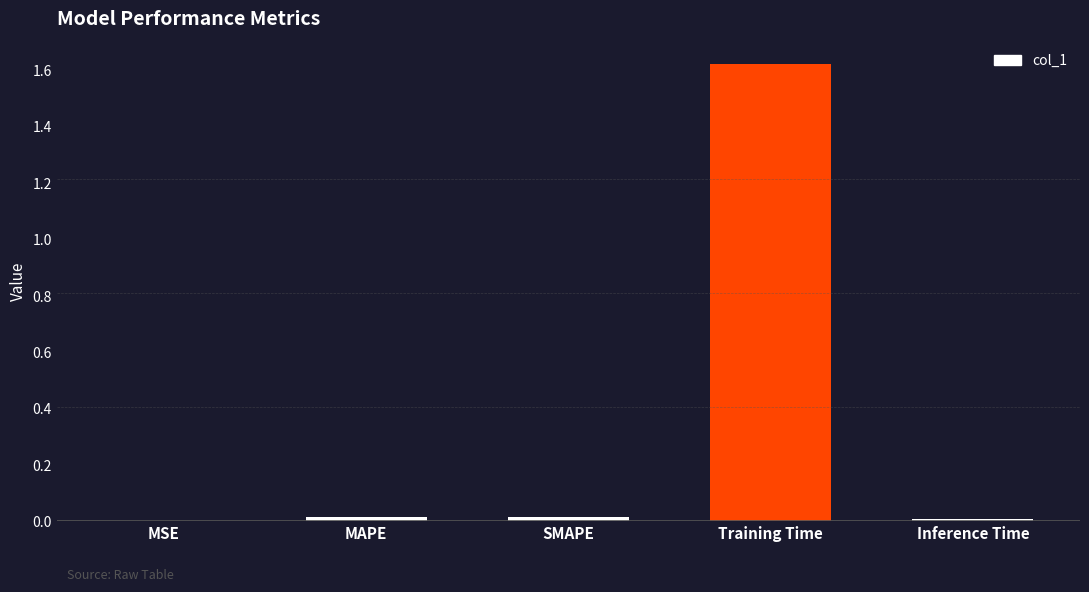

Between Training Time and Inference Time, which is larger?

Training Time